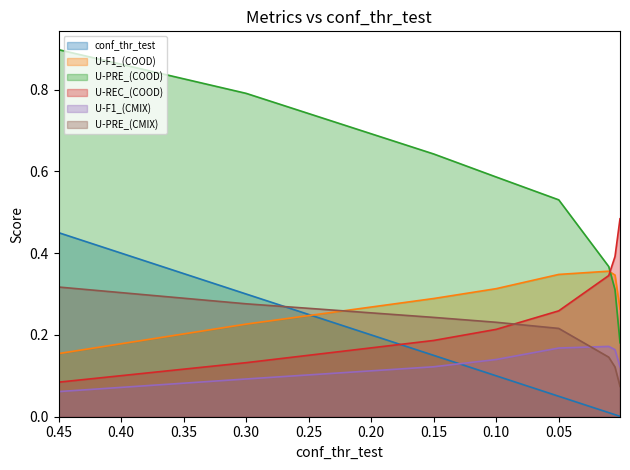

True or false: U-PRE_(COOD) has more than 2 points higher than both neighbors.

False